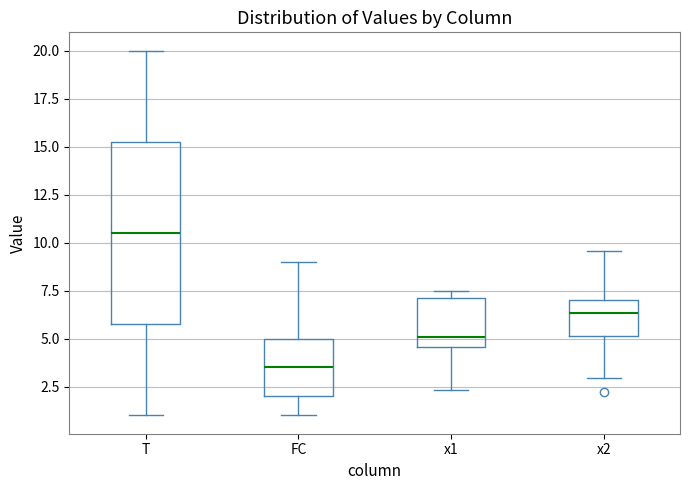

Where does the lower whisker of the box for FC end on the y-axis? The values are not printed on the chart, so give them approximately, as read against the axis.

1.0